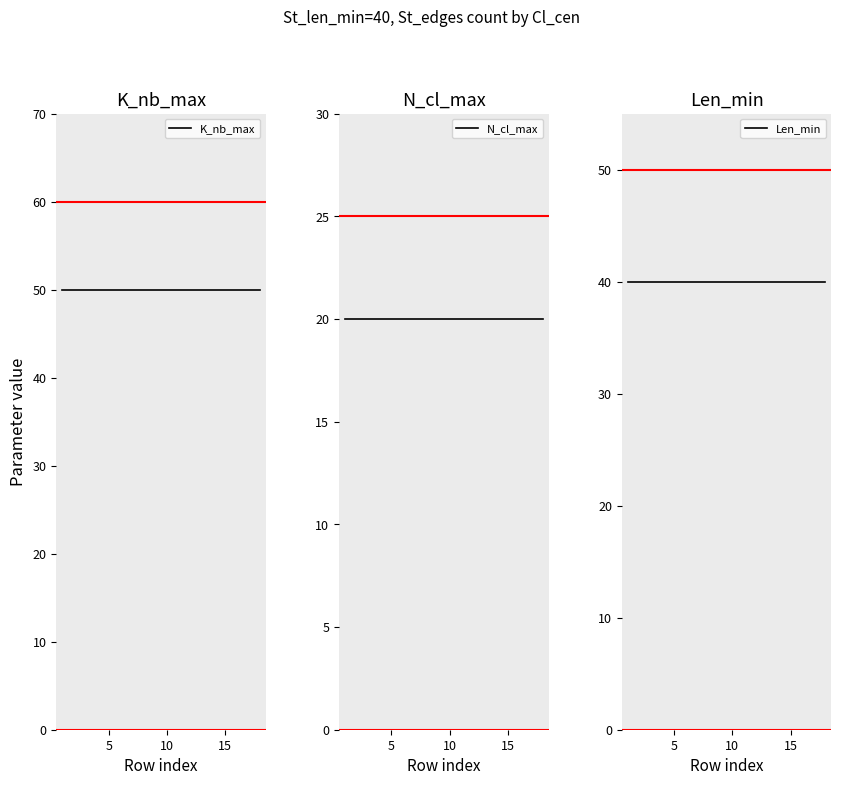

True or false: N_cl_max and K_nb_max intersect in this chart.

False